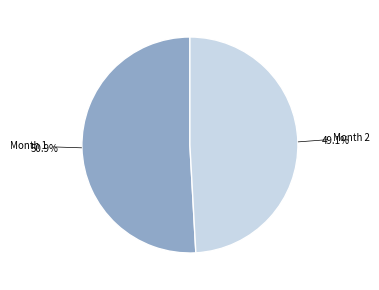

Is there a majority slice in this chart?

Yes